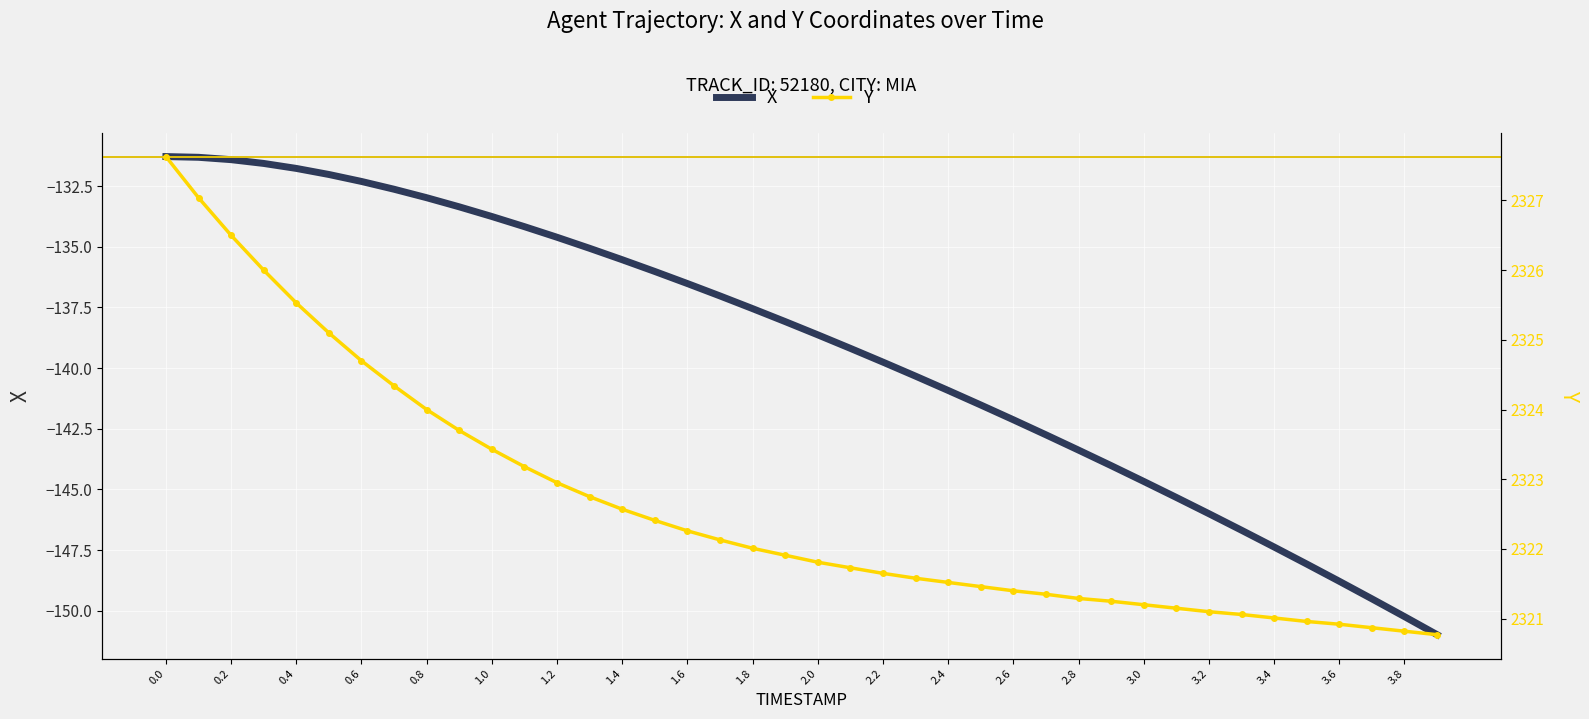

What is the difference between the highest and lowest values at 0.8?

2457.0